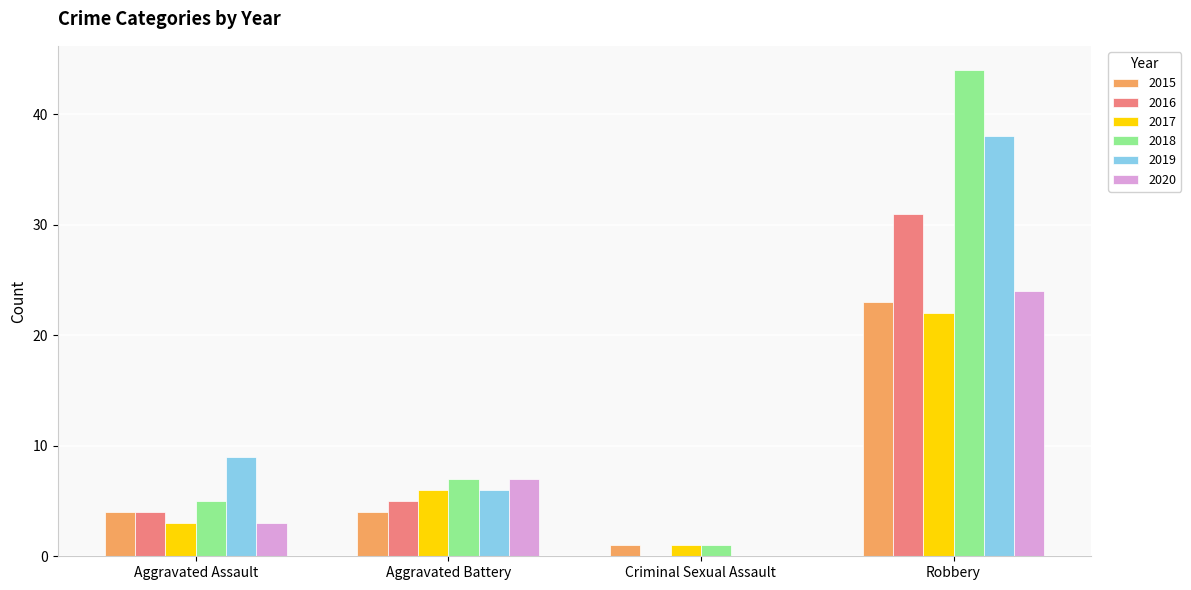

Which series has the largest range (max minus min)?

2018